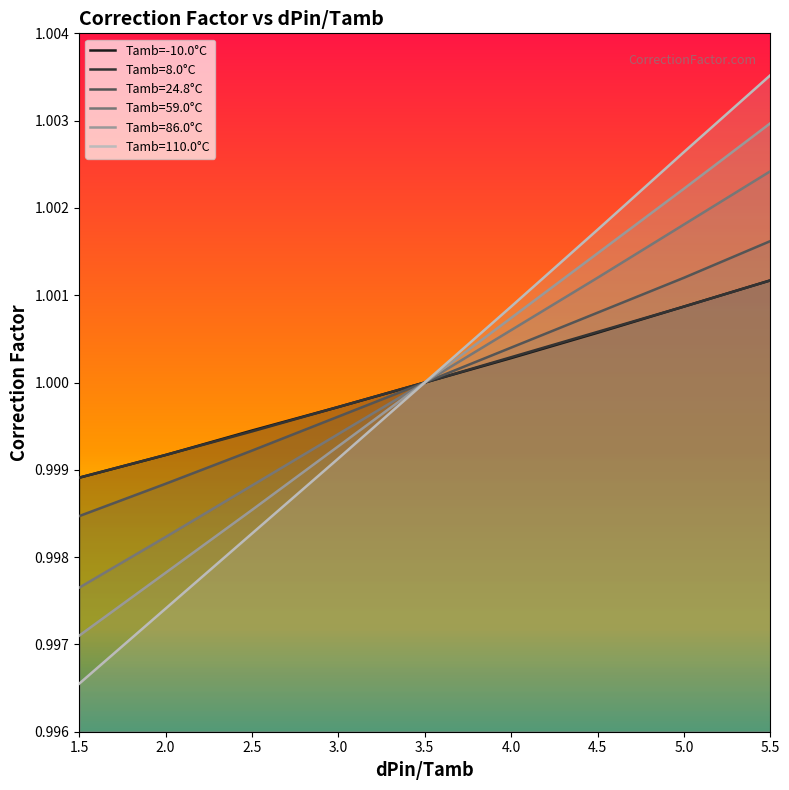

True or false: -10.0 and 59.0 cross at least once.

False